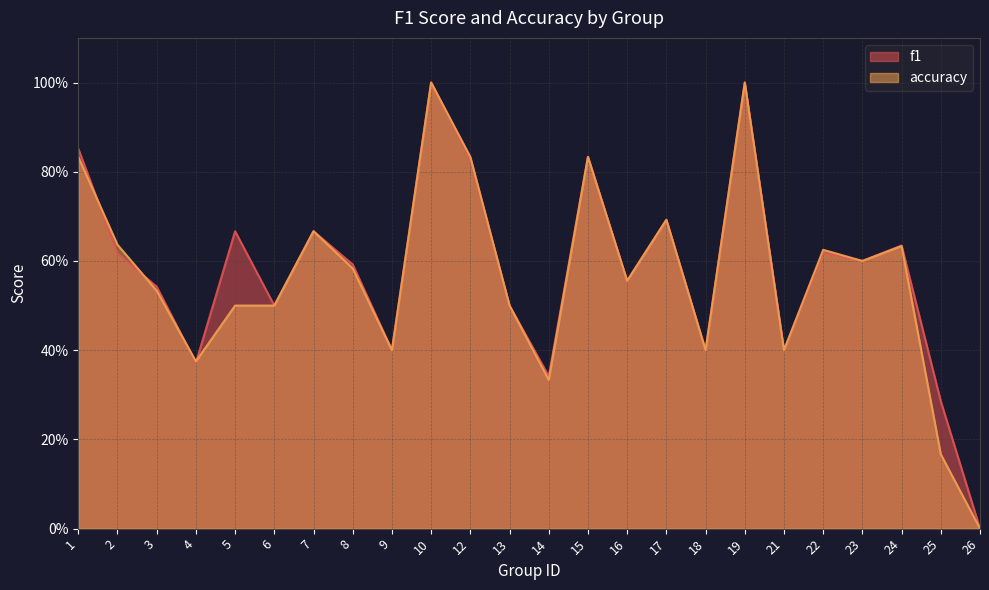

How many values in accuracy are above zero?

23